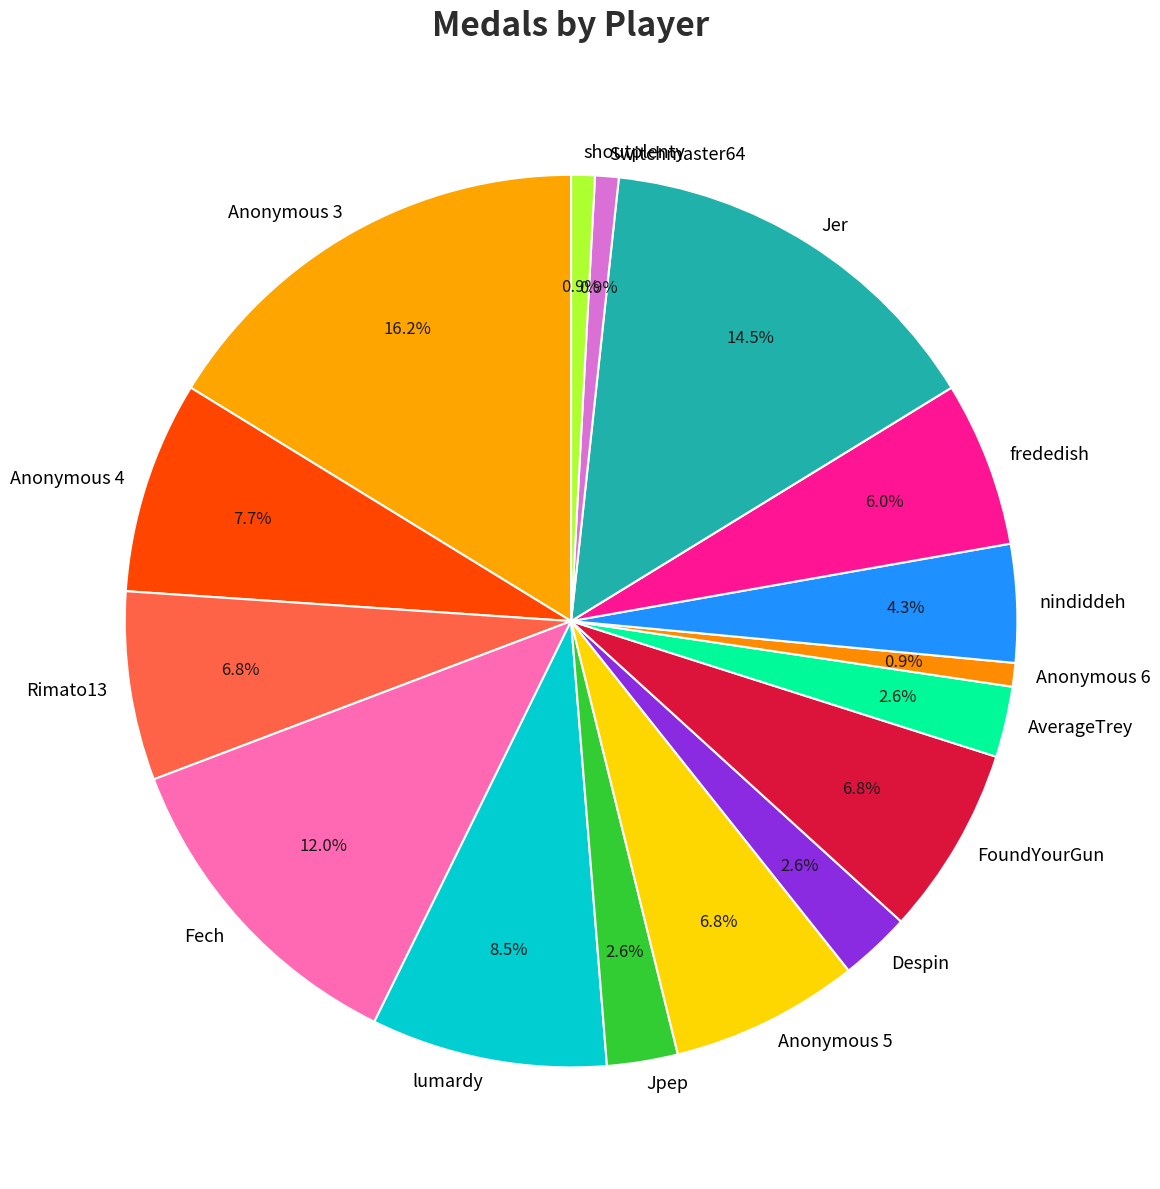

Is Despin the majority of the pie?

No